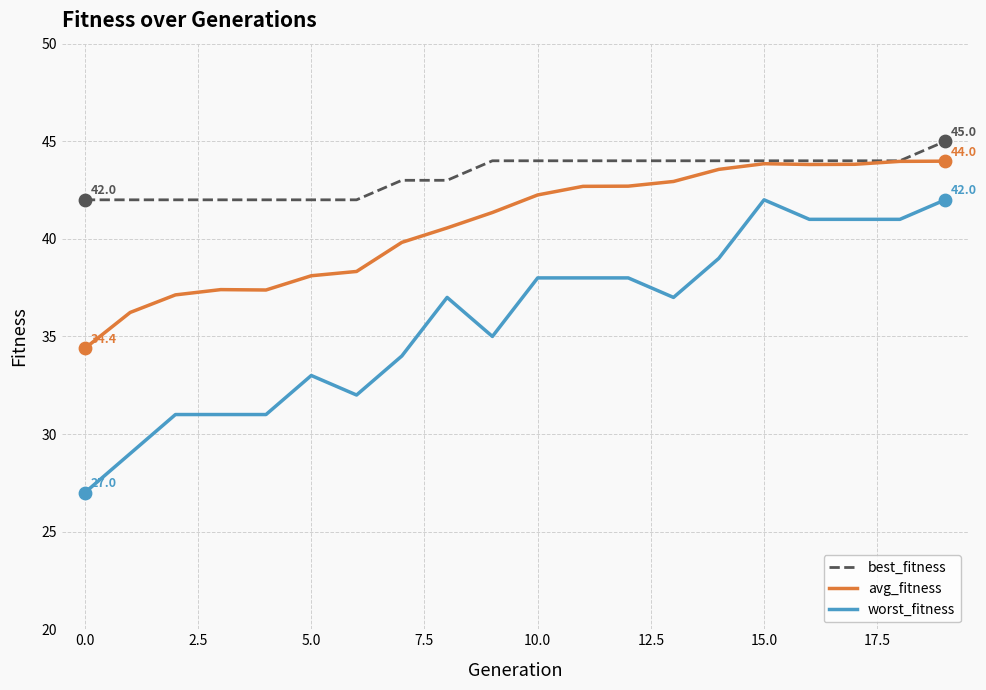

Which series has the widest spread of values?

worst_fitness